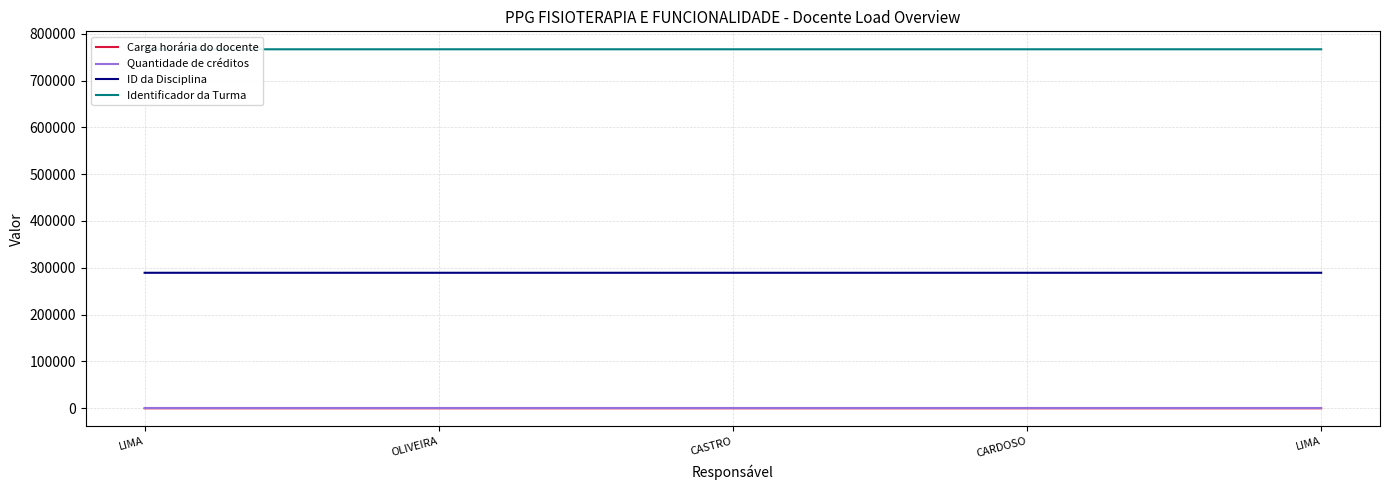

True or false: ID da Disciplina has more than 0 interior local peaks.

False